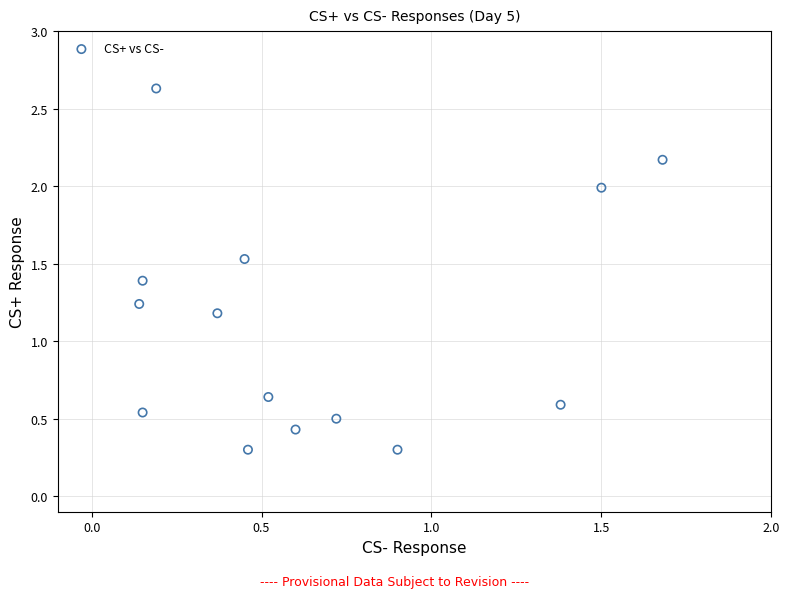

What is the range of Y values (max minus min)?

2.3